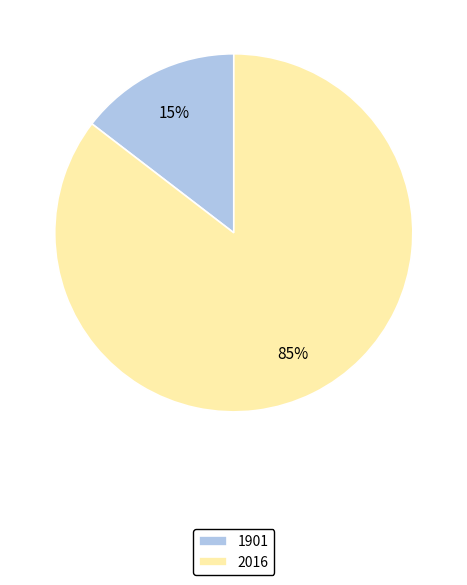

The 1901 slice represents 22% of the pie. True or false?

False